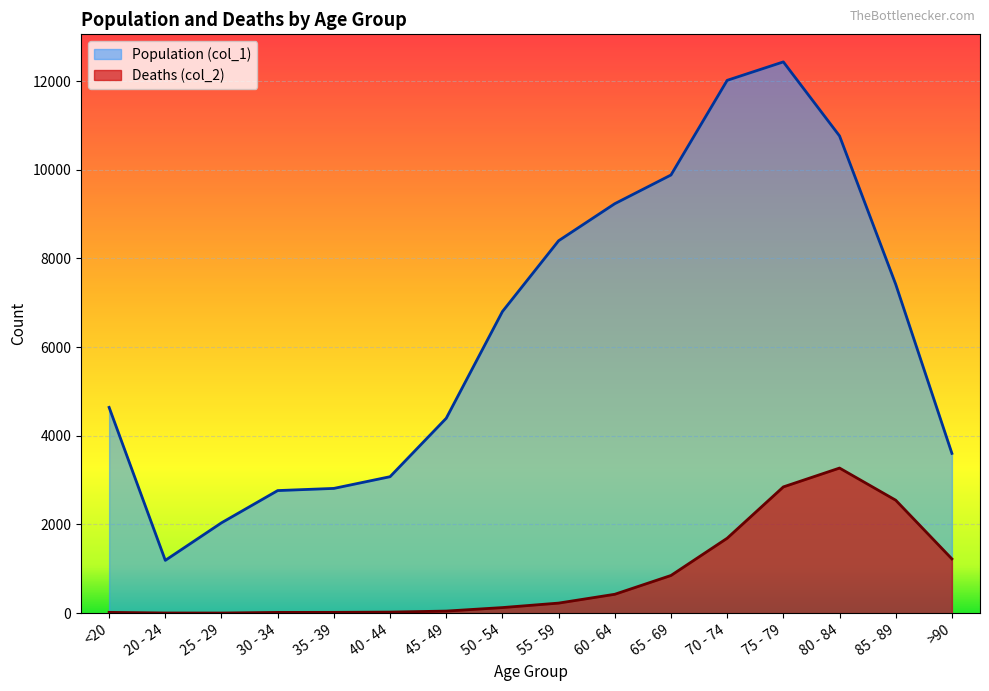

In Population (col_1), how many points are higher than both neighbors (excluding endpoints)?

1